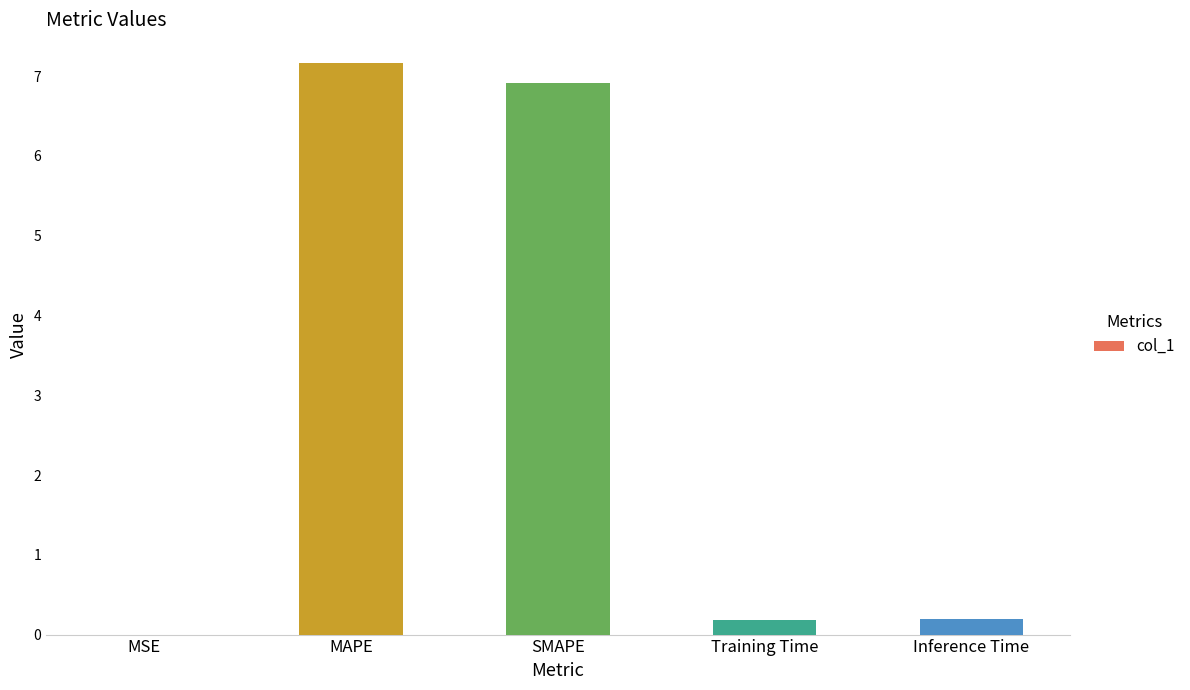

Between SMAPE and Training Time, which is larger?

SMAPE